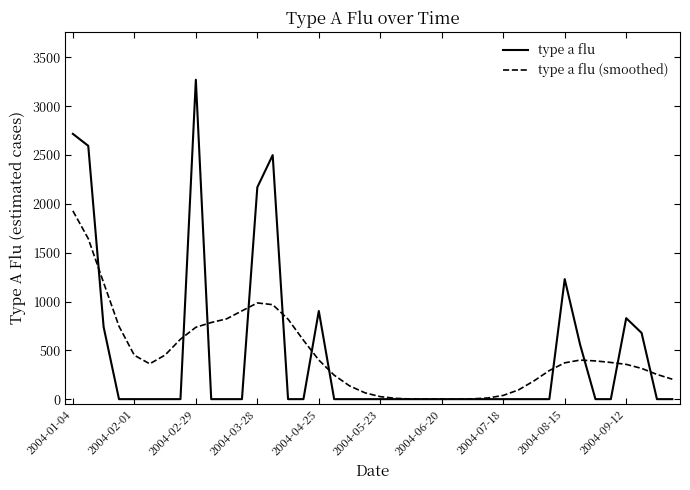

Which series has the largest range (max minus min)?

type a flu